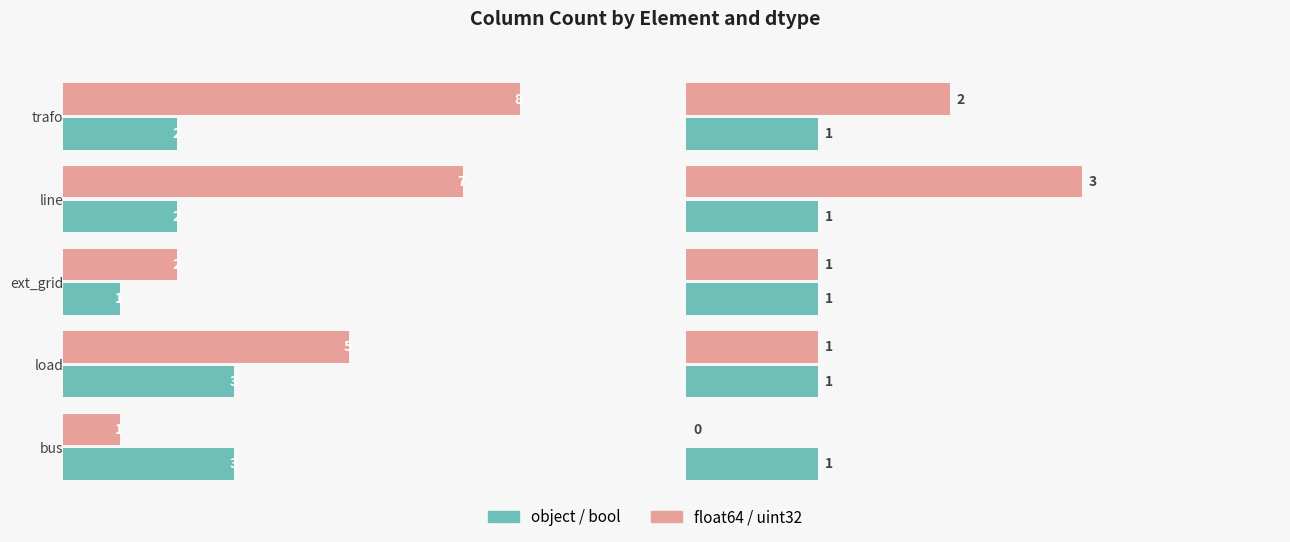

Does the chart contain stacked bars?

No